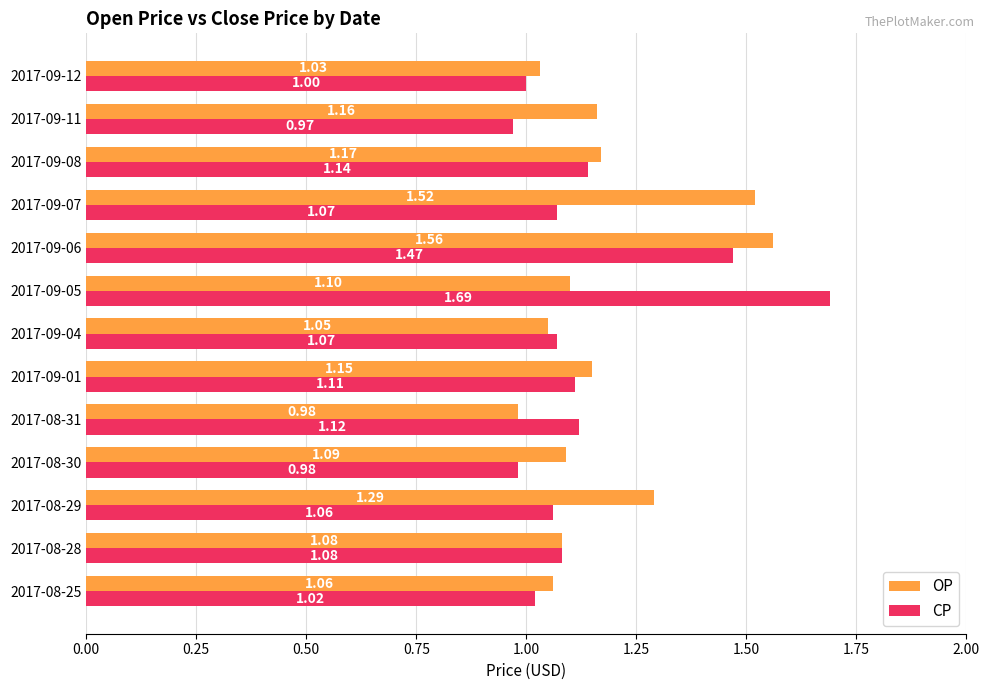

What is the difference between the second highest and minimum values in the CP series?

0.5